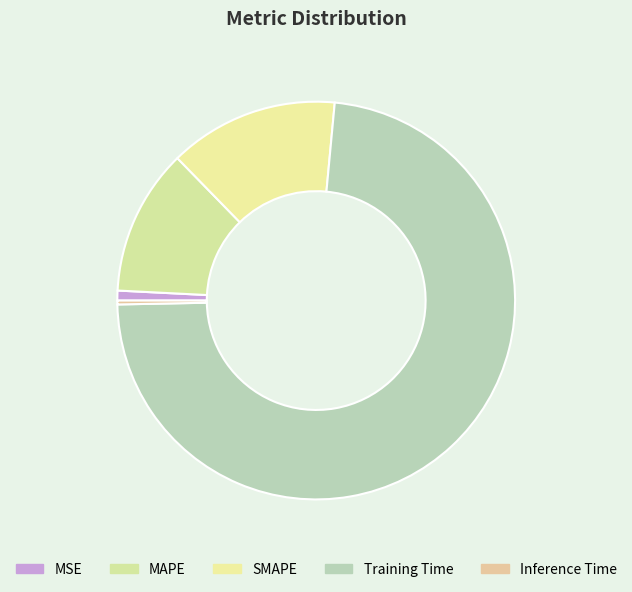

Between MSE and MAPE, which is larger?

MAPE